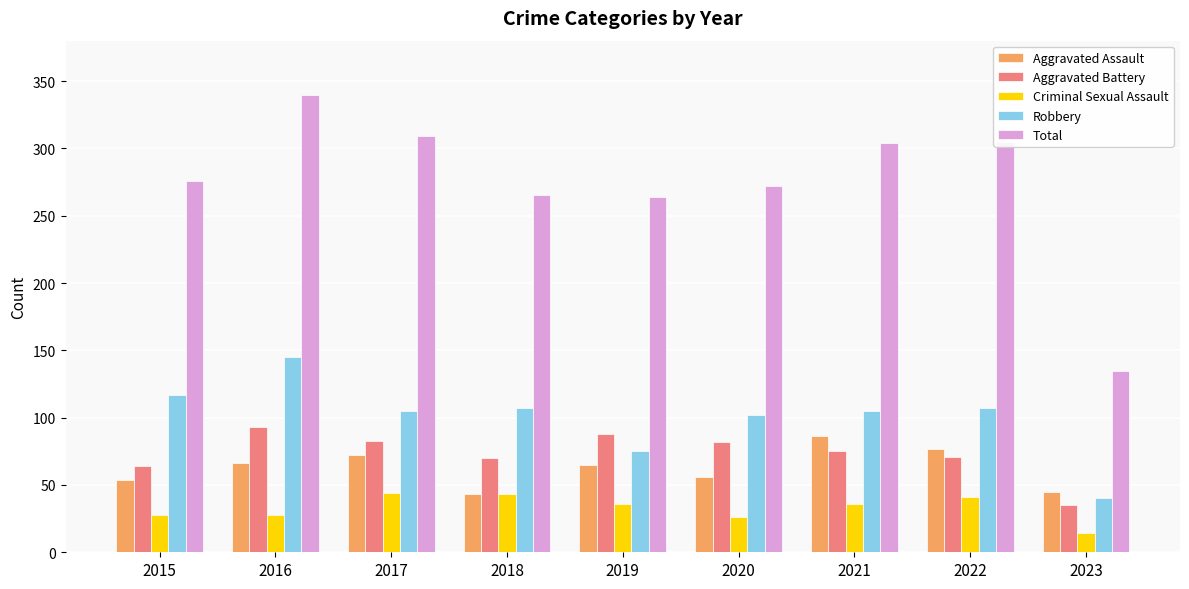

What value does the Total series have at 2019?

264